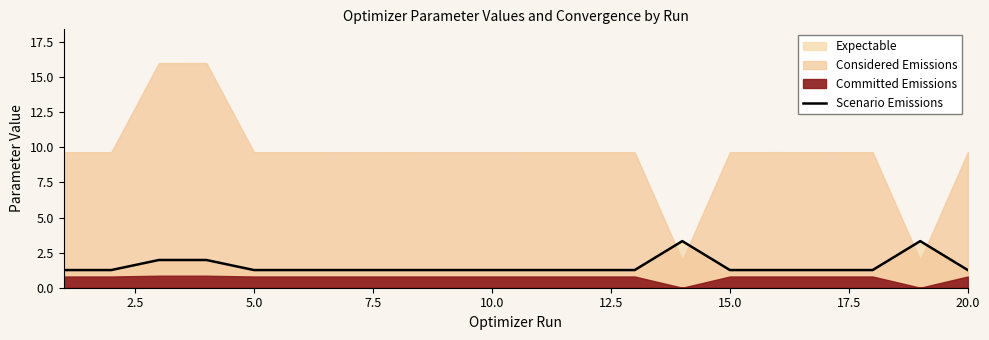

What is the value of the 4th point from the left?

2.0